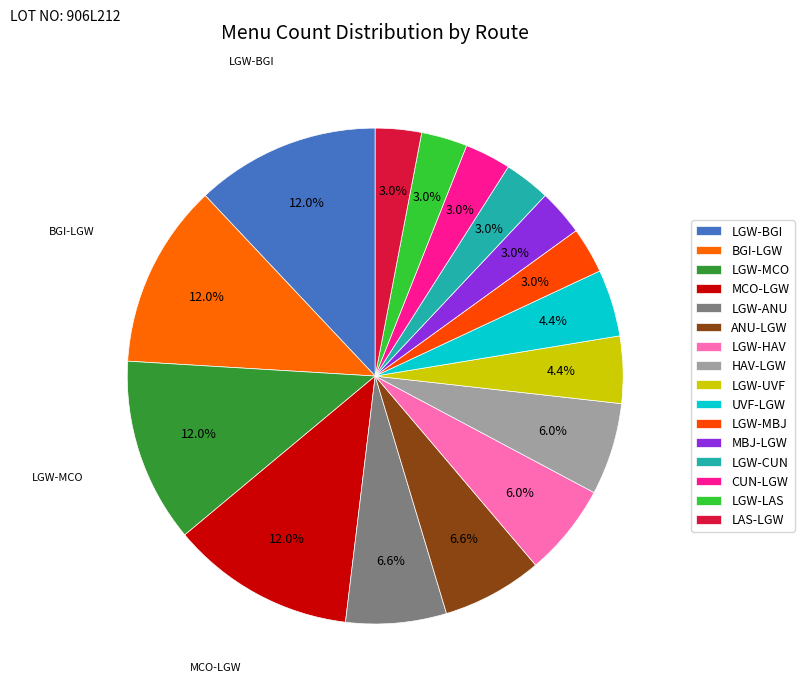

True or false: LGW-MCO accounts for 15% of the total.

False